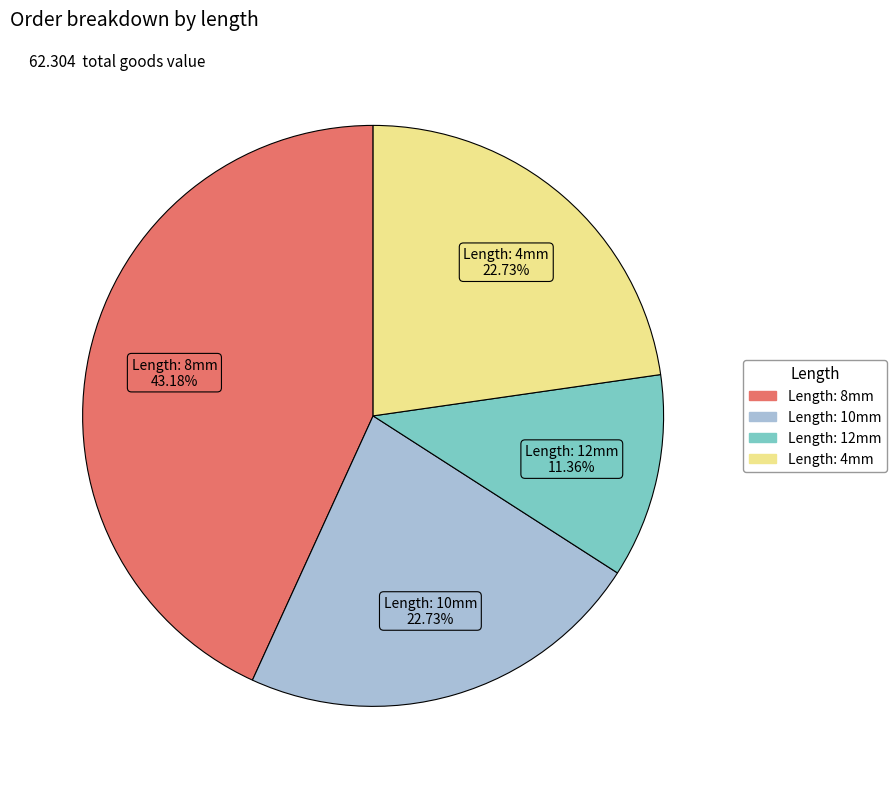

What is the smallest slice in the pie chart?

Length: 12mm